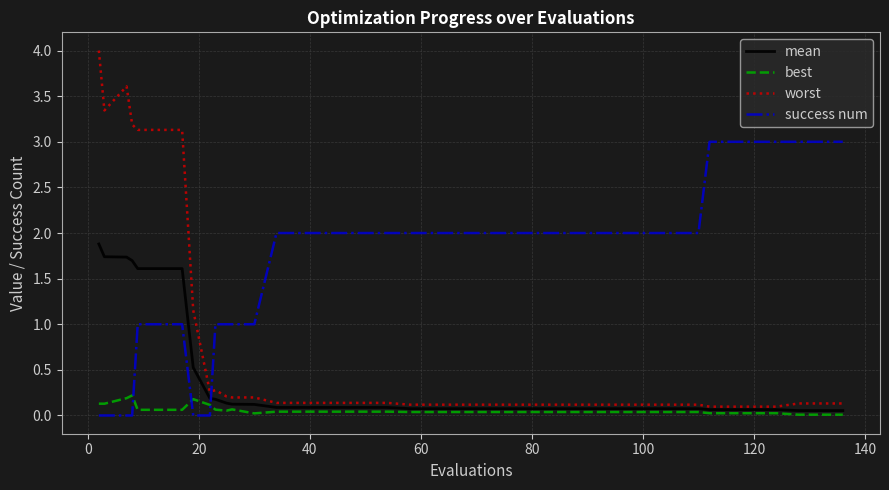

Which series has the widest spread of values?

worst